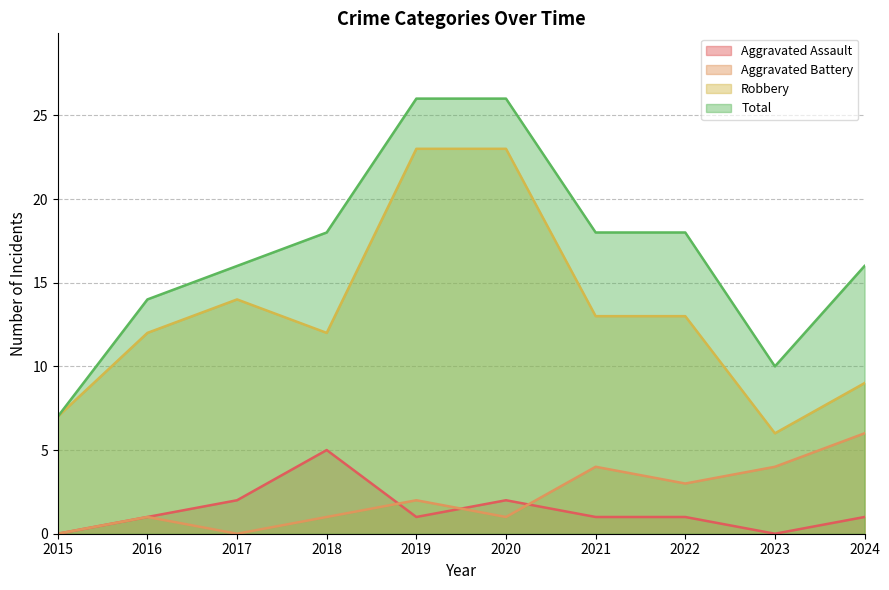

True or false: Aggravated Battery has more than 1 interior local peaks.

True